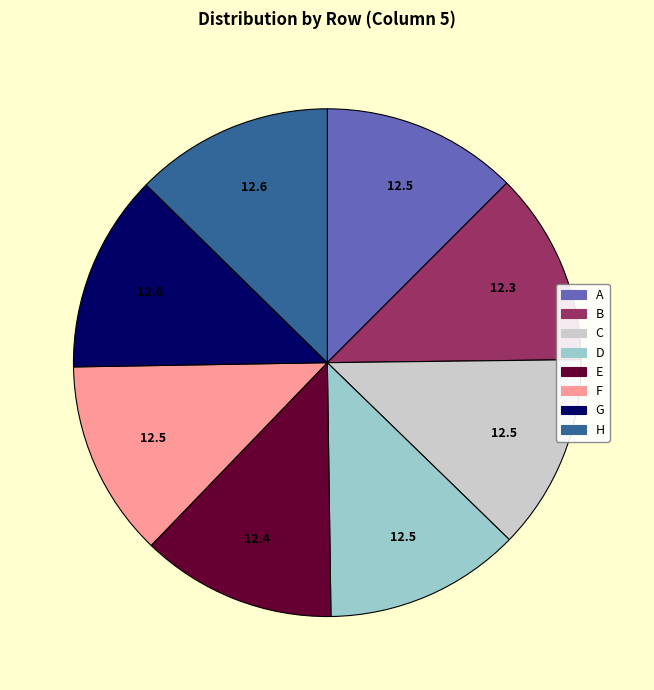

Is H the majority of the pie?

No